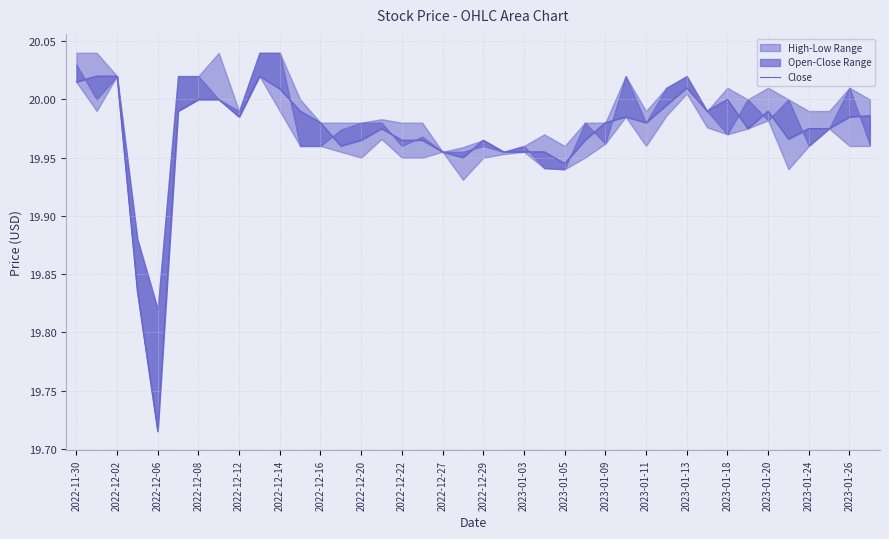

What is the difference between the maximum and minimum values?

0.3